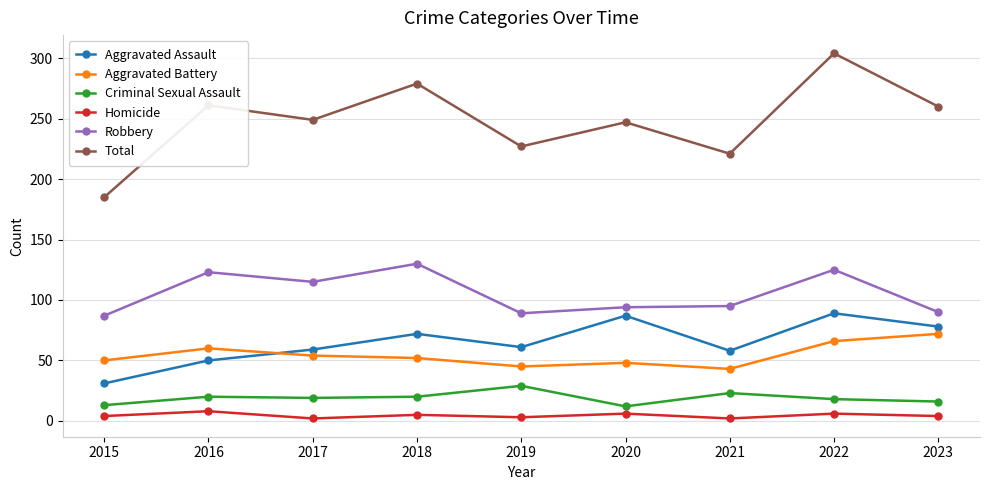

Where is the first local minimum for Aggravated Assault?

2019